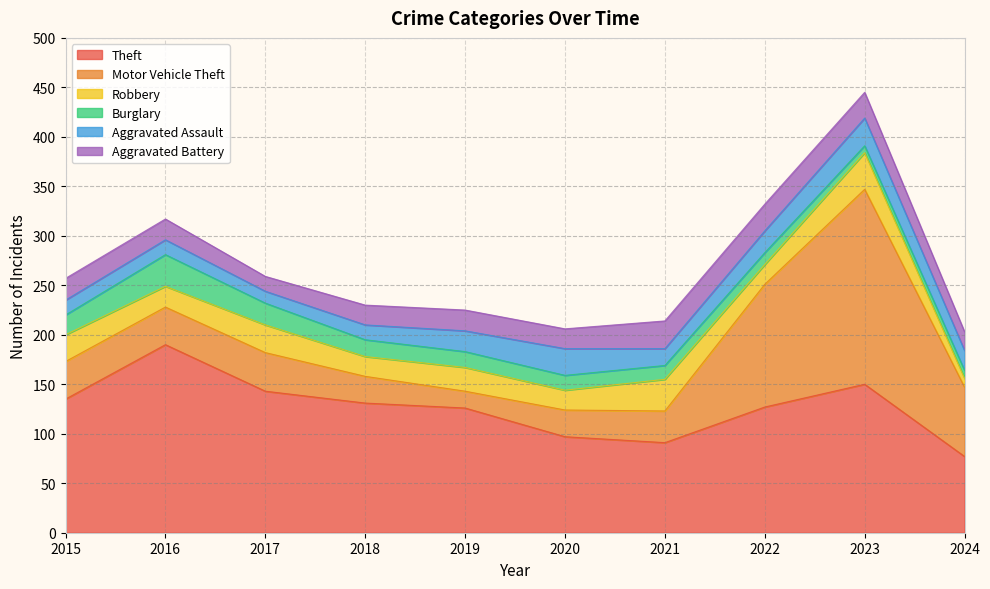

At which label does Burglary first exceed 16?

2015